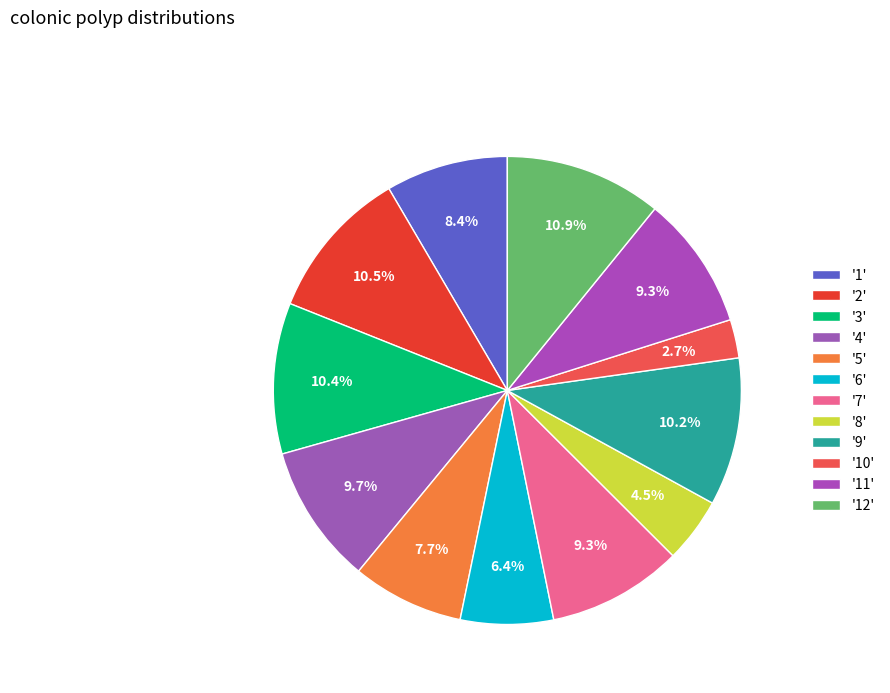

Rank the categories by value from lowest to highest.

10, 8, 6, 5, 1, 11, 7, 4, 9, 3, 2, 12